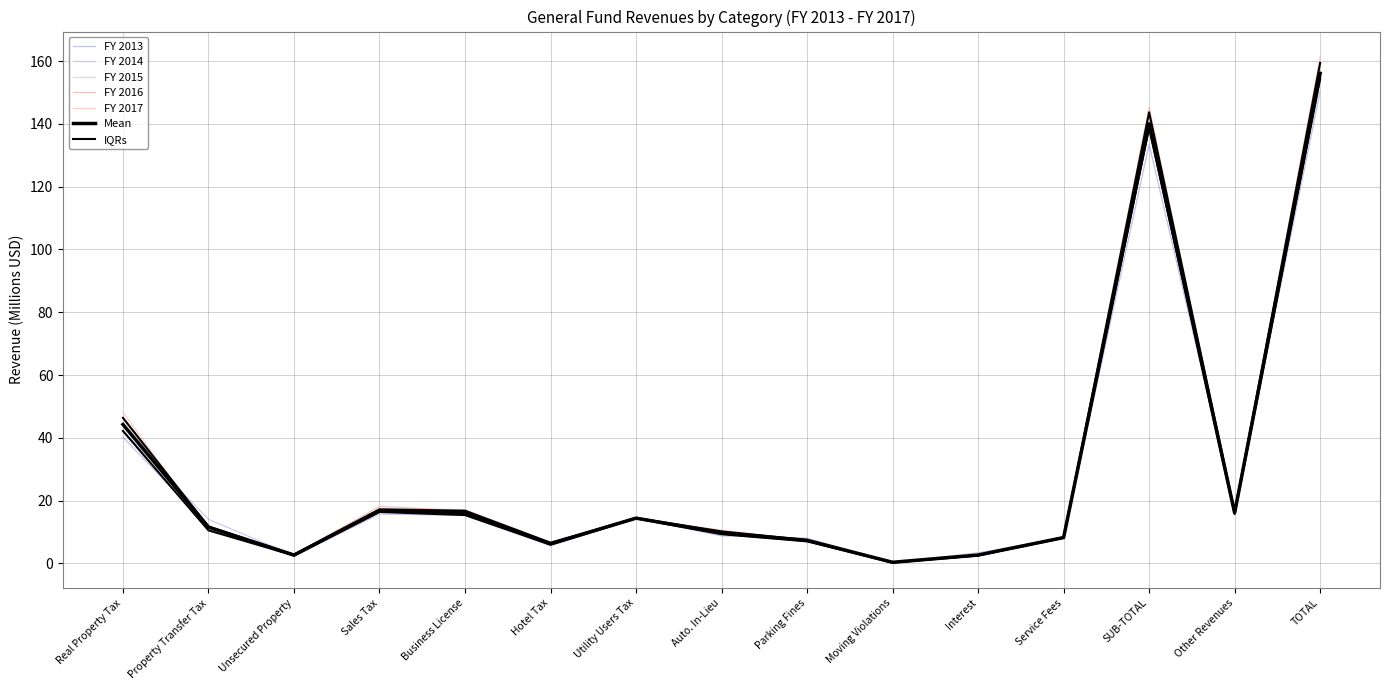

True or false: FY 2014 and FY 2015 cross at least once.

True